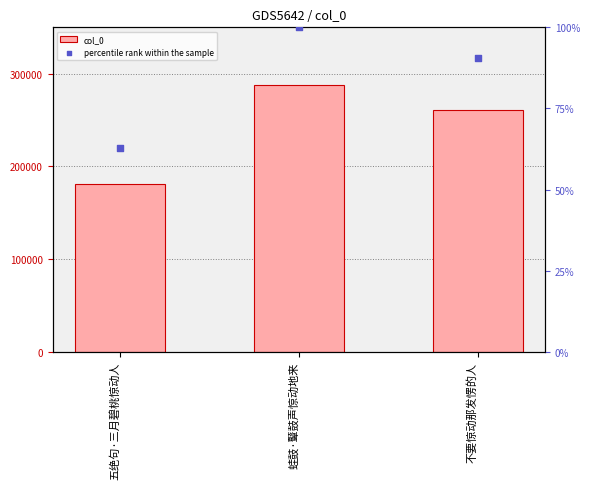

At how many categories does at least one series exceed 129763?

3